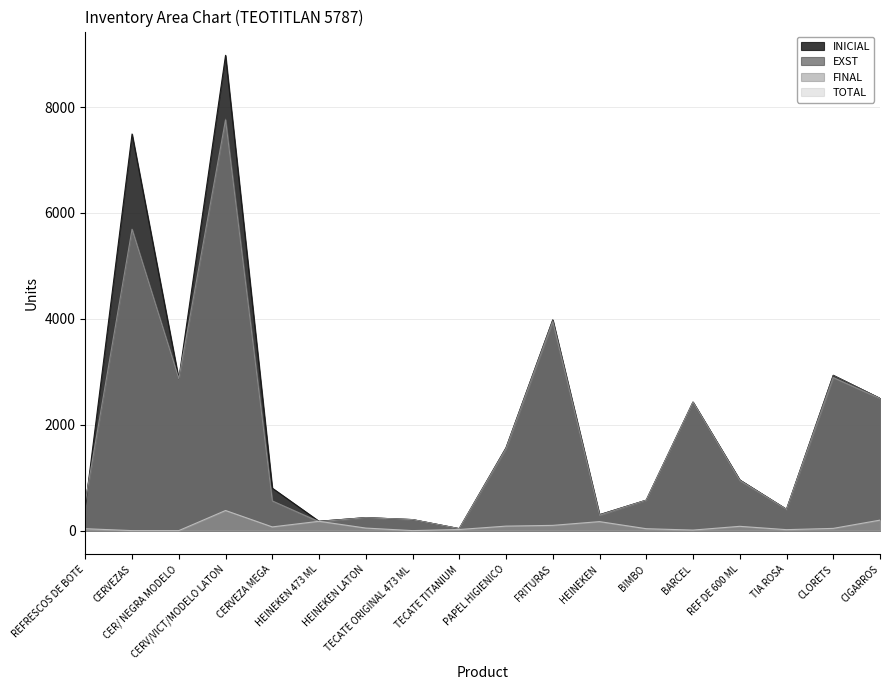

What is the minimum value for FINAL?

36